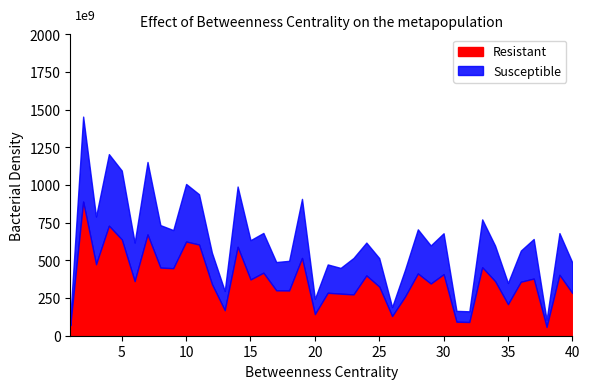

At which category does the chart reach its peak across all series?

2